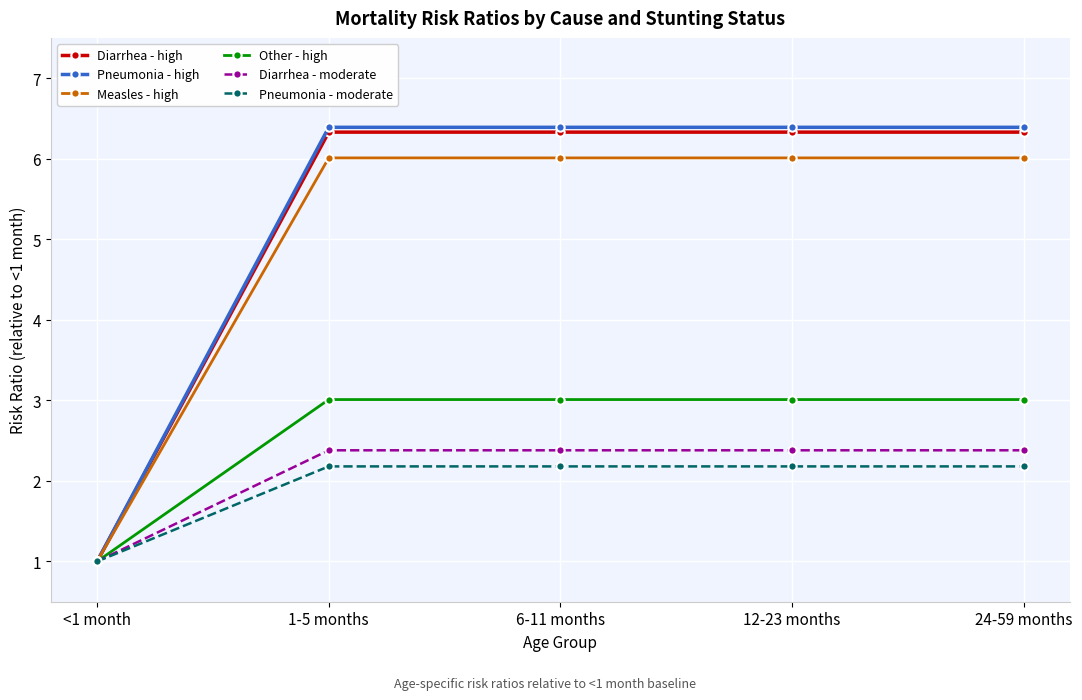

True or false: Other - high has more than 2 interior local peaks.

False